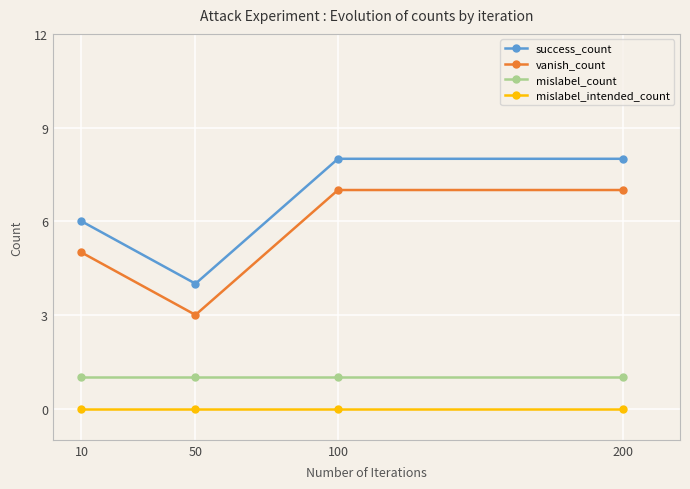

Read the mislabel_count value at 100.

1